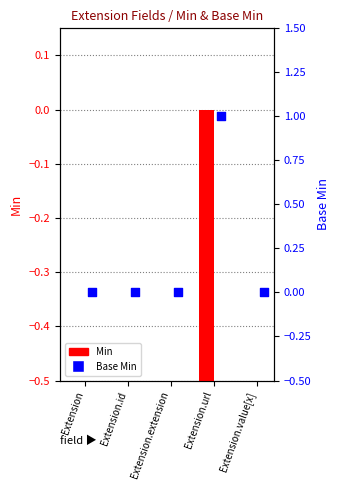

Is the value of Base Min at Extension.extension greater than the value of Min at Extension.id?

No